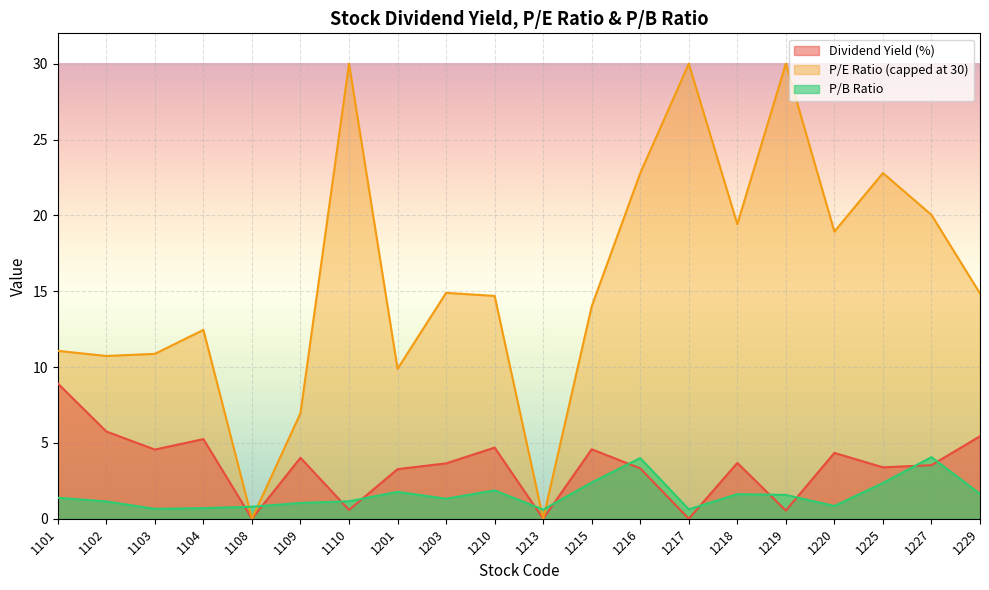

What is the sum of all P/B Ratio values?

31.5